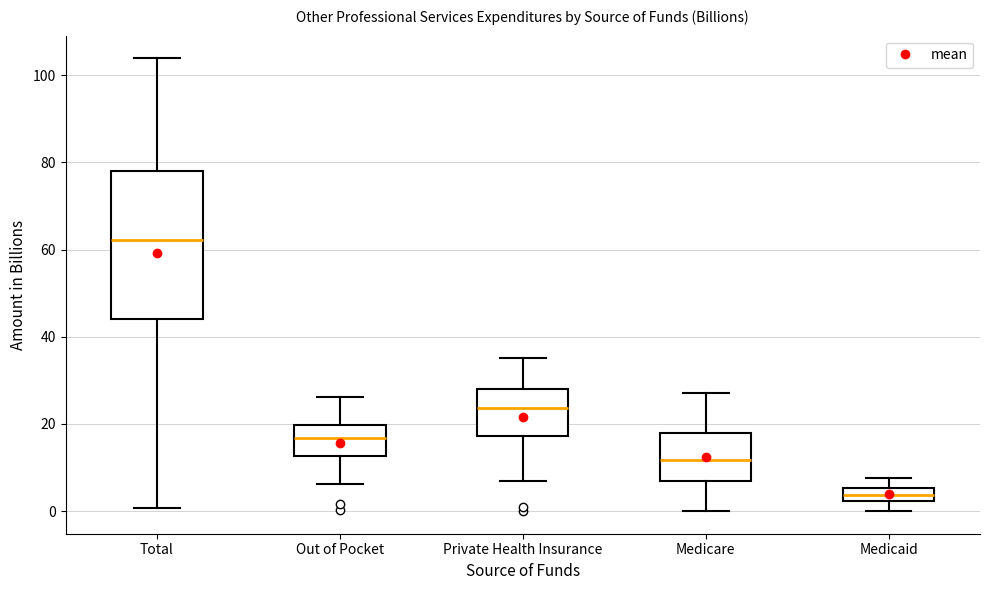

Comparing the boxes themselves (not the whiskers), which one is the tallest?

Total